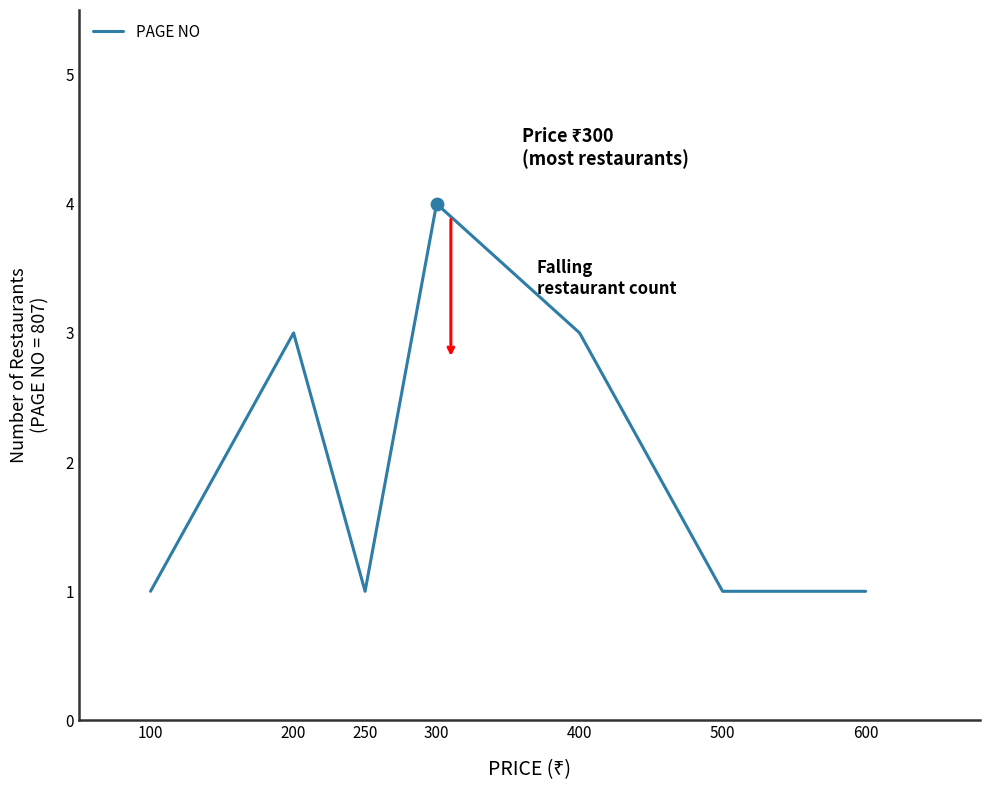

Between 100 and 200, which is larger?

200